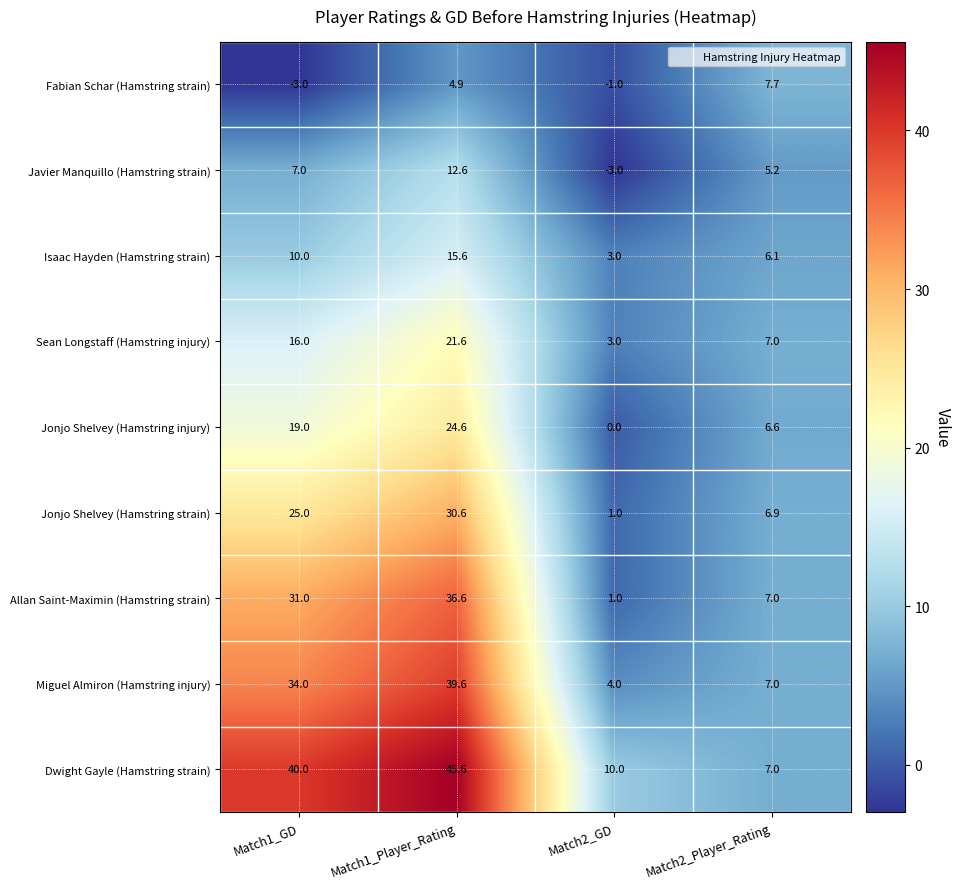

Which category has the lowest value in the Javier Manquillo (Hamstring strain) series?

Match2_GD